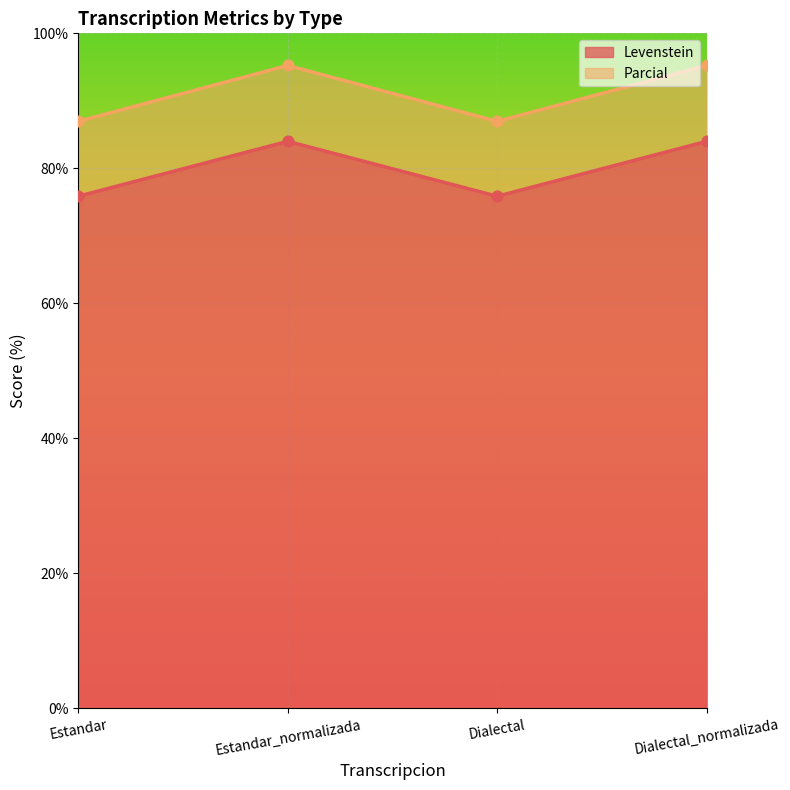

Which series contains the highest Y value?

Parcial